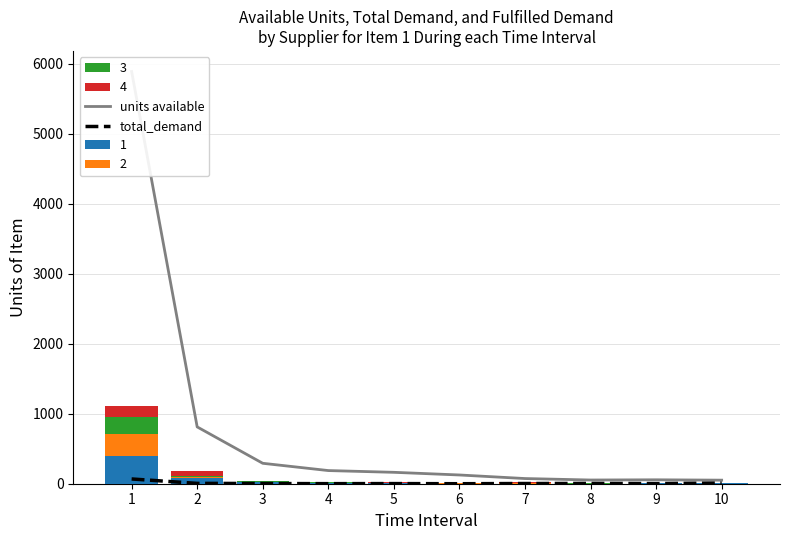

What is the average value of the units available series?

770